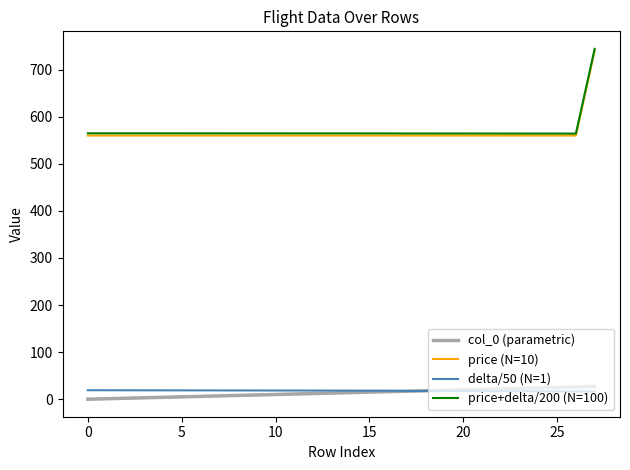

True or false: delta/50 (N=1) and price+delta/200 (N=100) cross at least once.

False